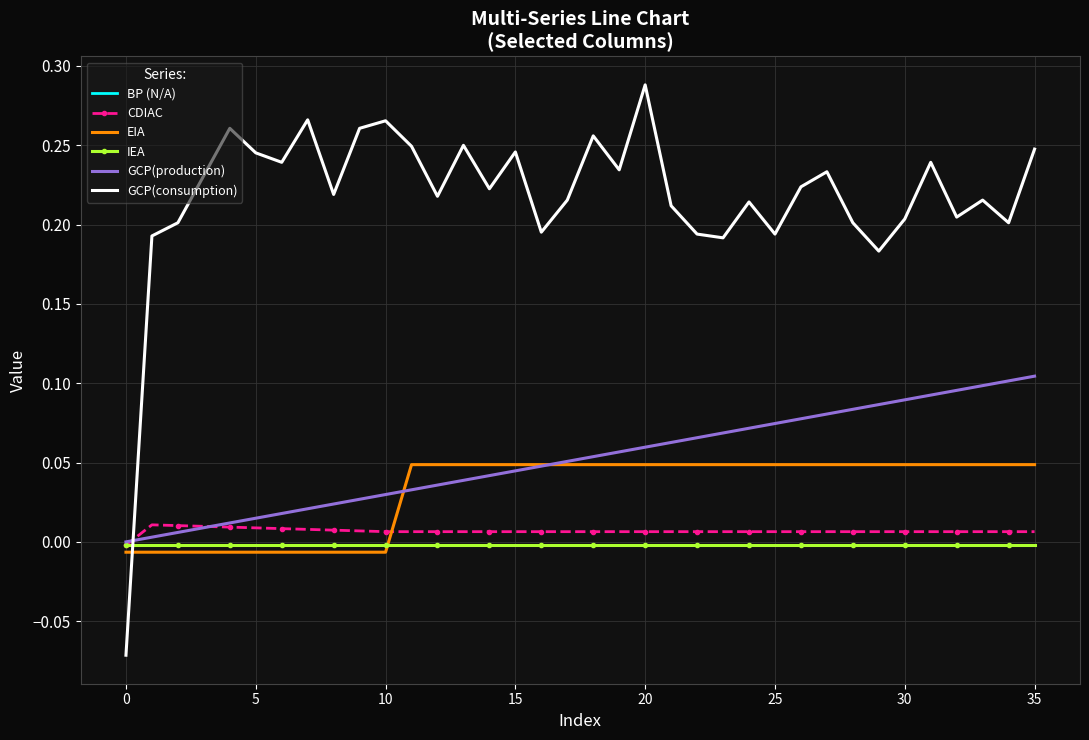

Which series has the largest range (max minus min)?

GCP(consumption)